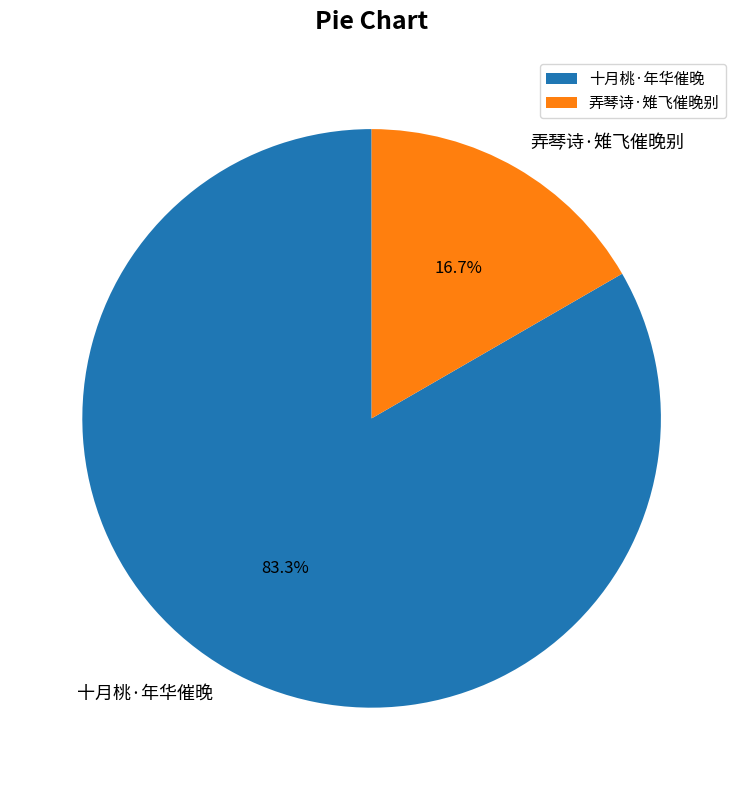

Is there any slice that represents more than half of the pie?

Yes